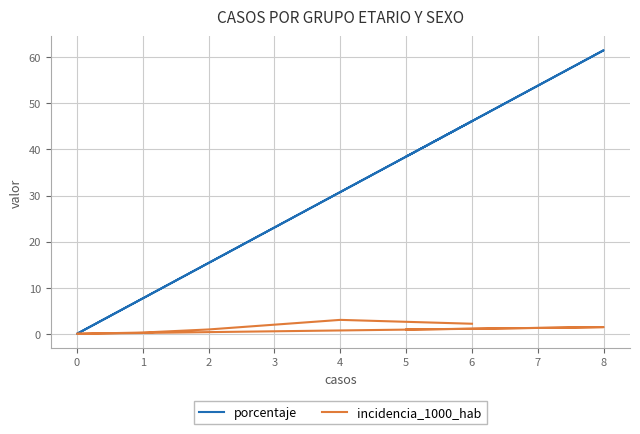

Is the value of porcentaje at 1 greater than the value of incidencia_1000_hab at 0?

Yes